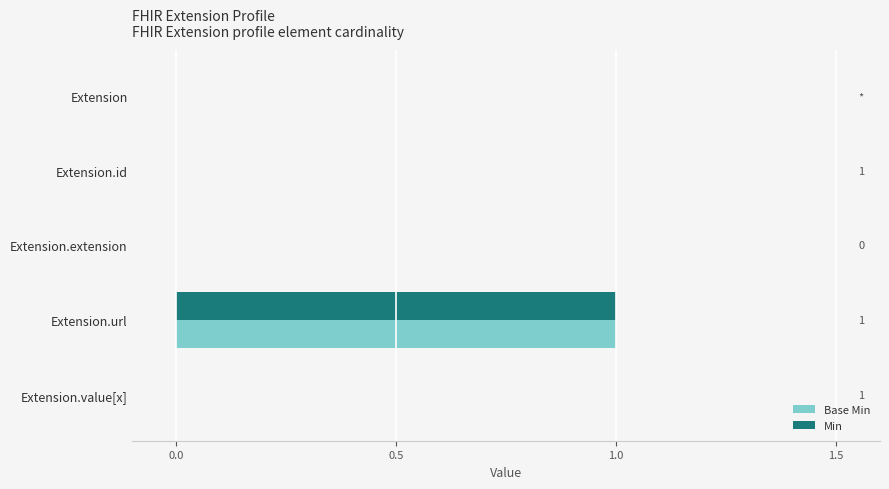

At which category is the sum across all series the highest?

Extension.url